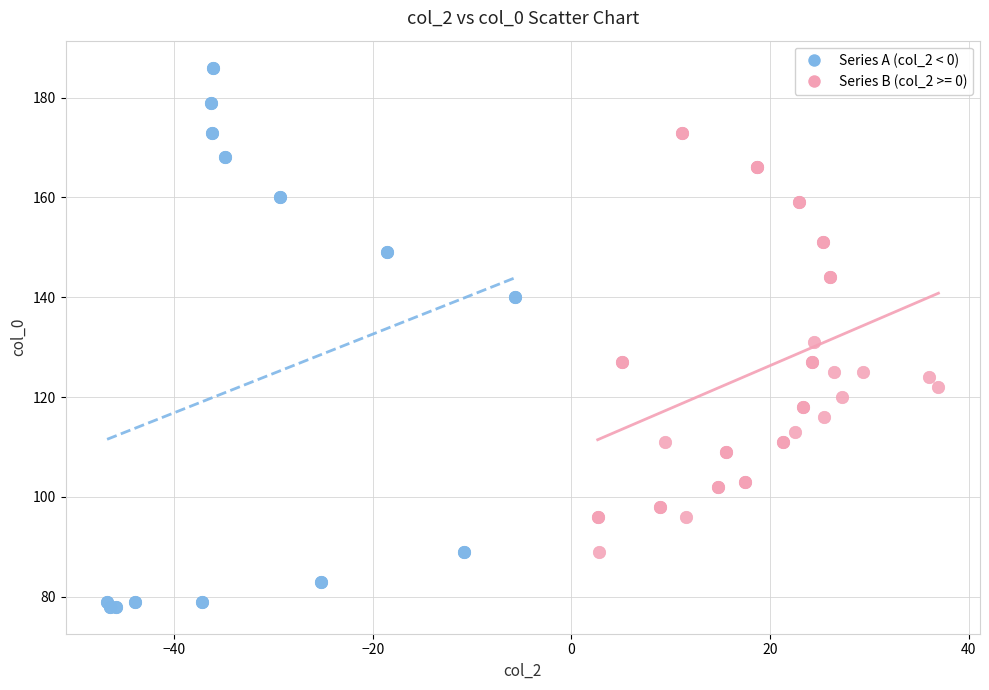

Which series reaches the minimum Y coordinate?

Series A (col_2 < 0)